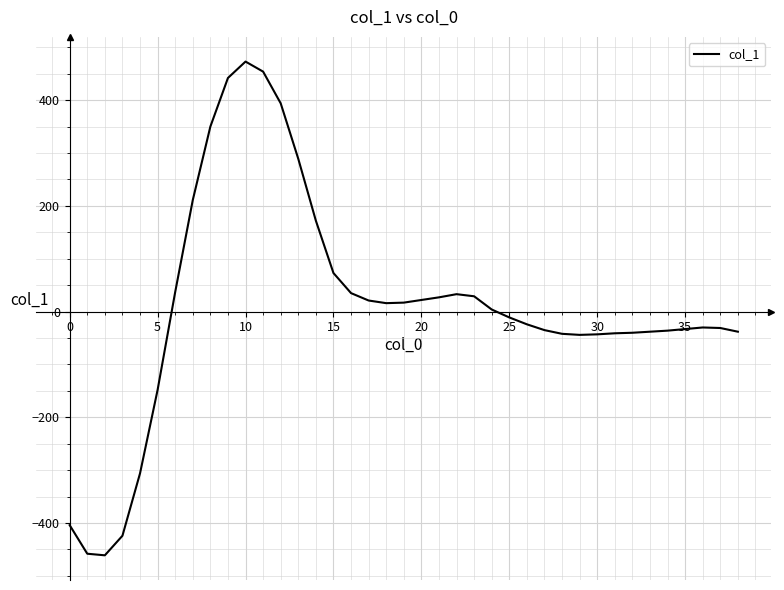

What is the maximum value shown in the chart?

473